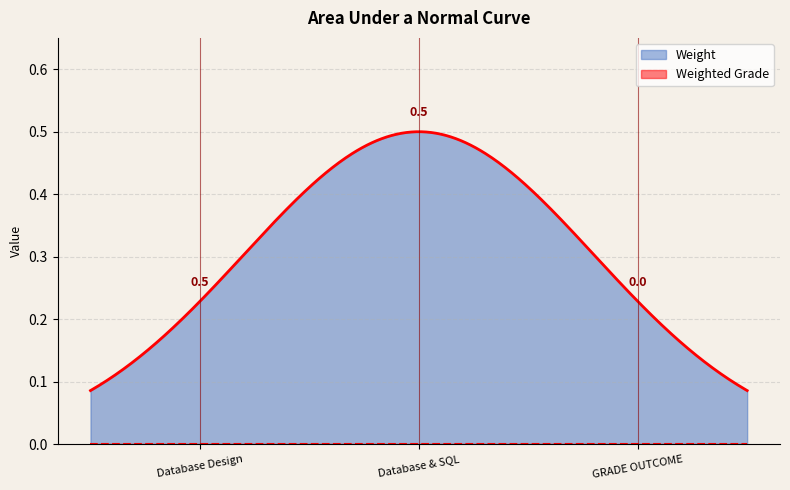

What is the label of the 1st point from the right?

GRADE OUTCOME